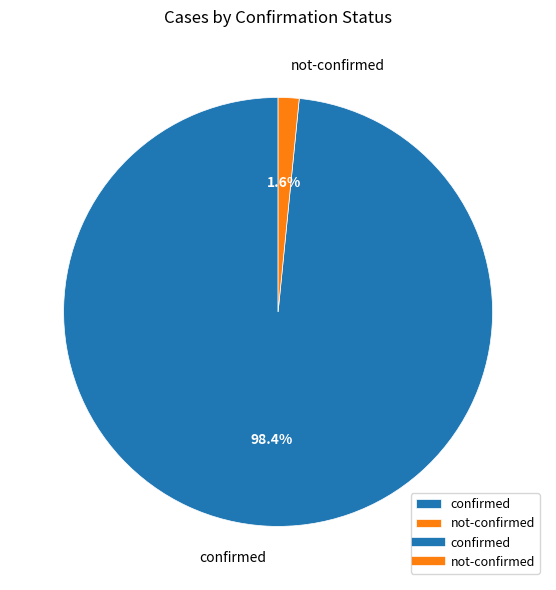

What is the total percentage of not-confirmed and confirmed?

100.0%